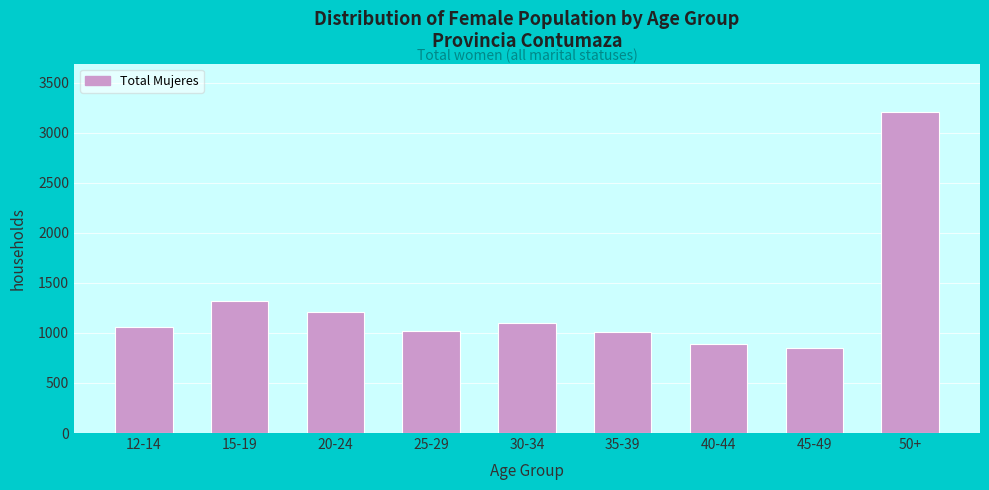

Is it true that the value at 50+ is 3208?

True